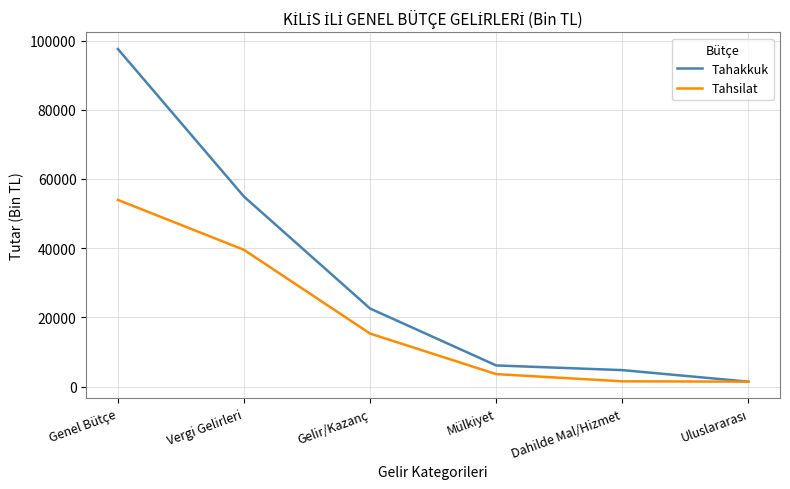

Which category has the highest value across all series?

Genel Bütçe